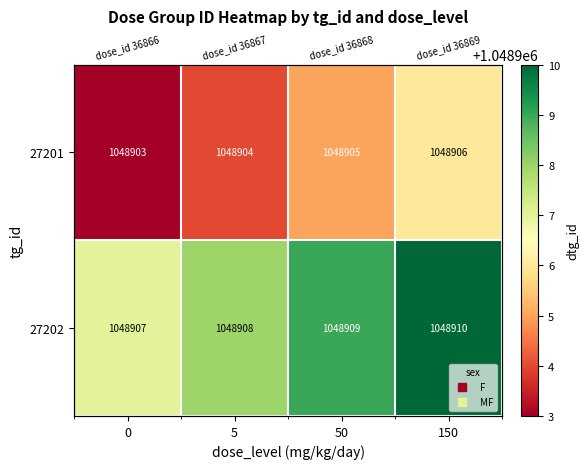

Is the value of 27202 at 5 greater than the value of 27201 at 5?

Yes